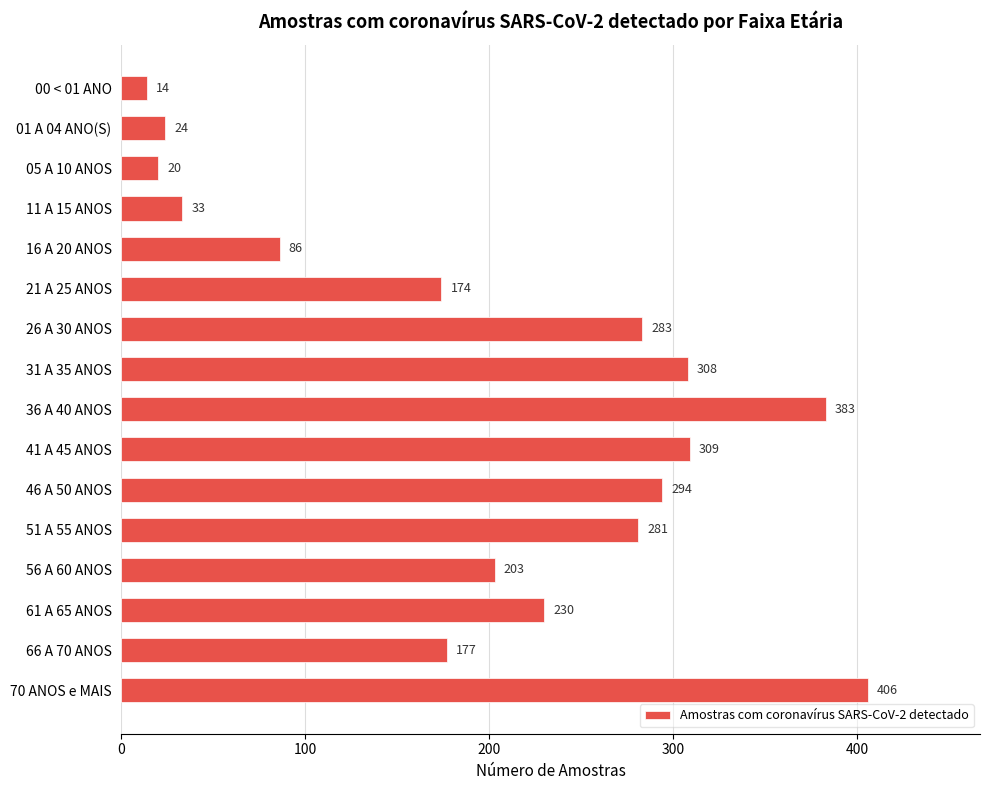

What is the label of the 1st bar from the bottom?

70 ANOS e MAIS